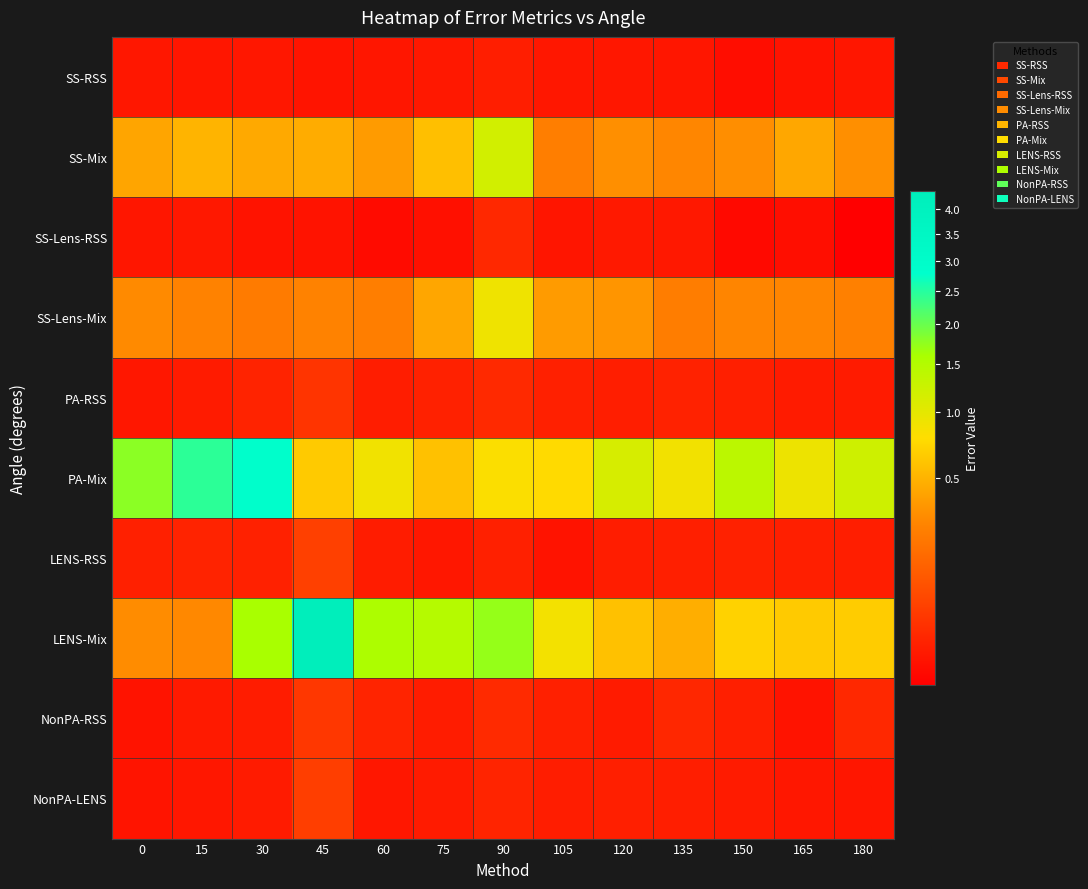

How many categories are shown in the chart?

13